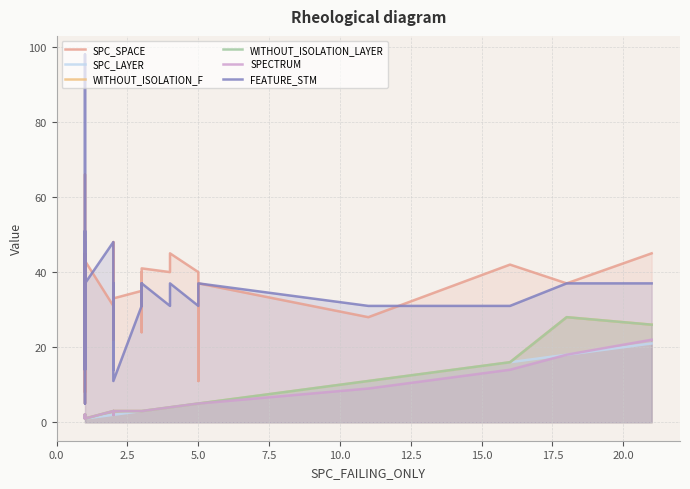

The FEATURE_STM series shows 20 at 15.0. True or false?

False